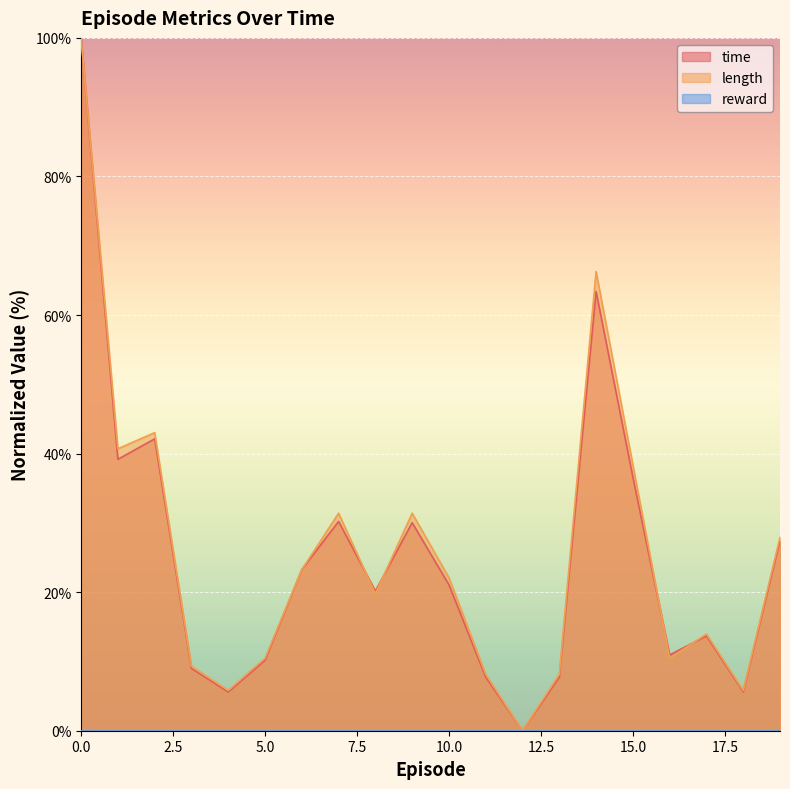

Between 18 and 1, which is larger?

1